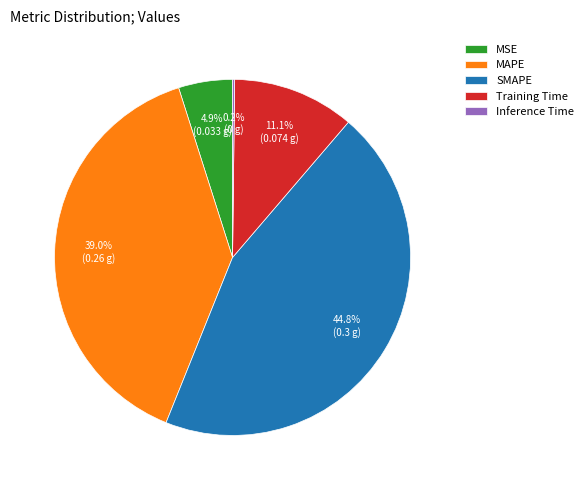

Which slice is the largest?

SMAPE